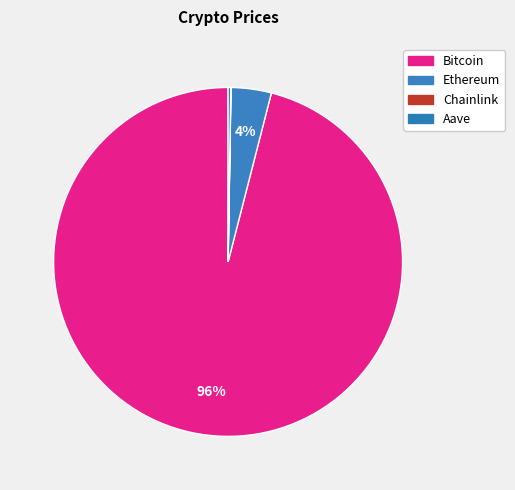

To the nearest percent, what portion does Bitcoin represent?

96%